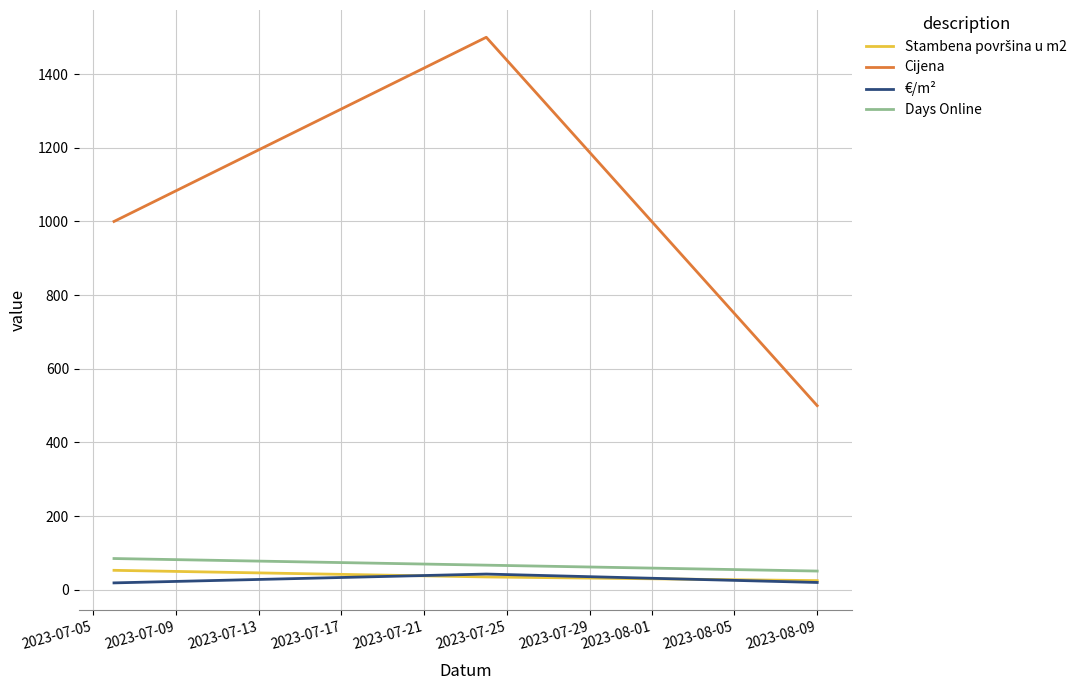

Which series has the largest total across all categories?

Cijena